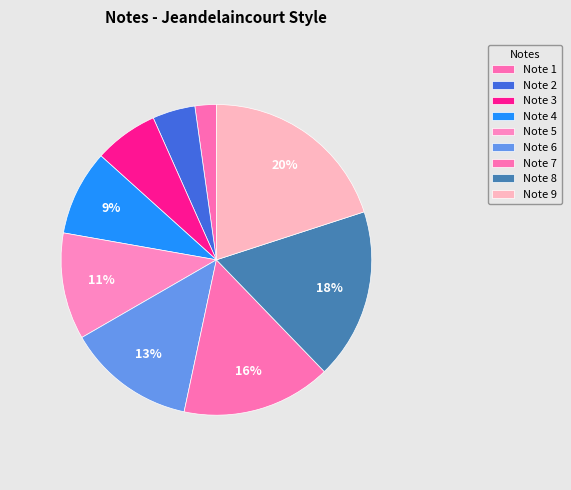

What is the total percentage of Note 3 and Note 7?

22.2%